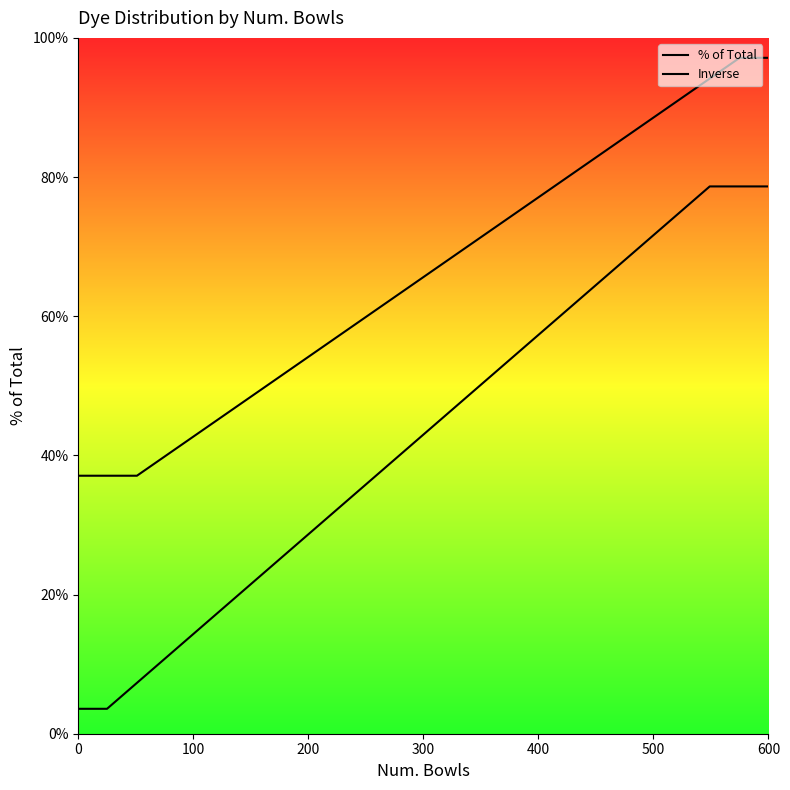

Rank the series by their average value, from highest to lowest.

Inverse, % of Total